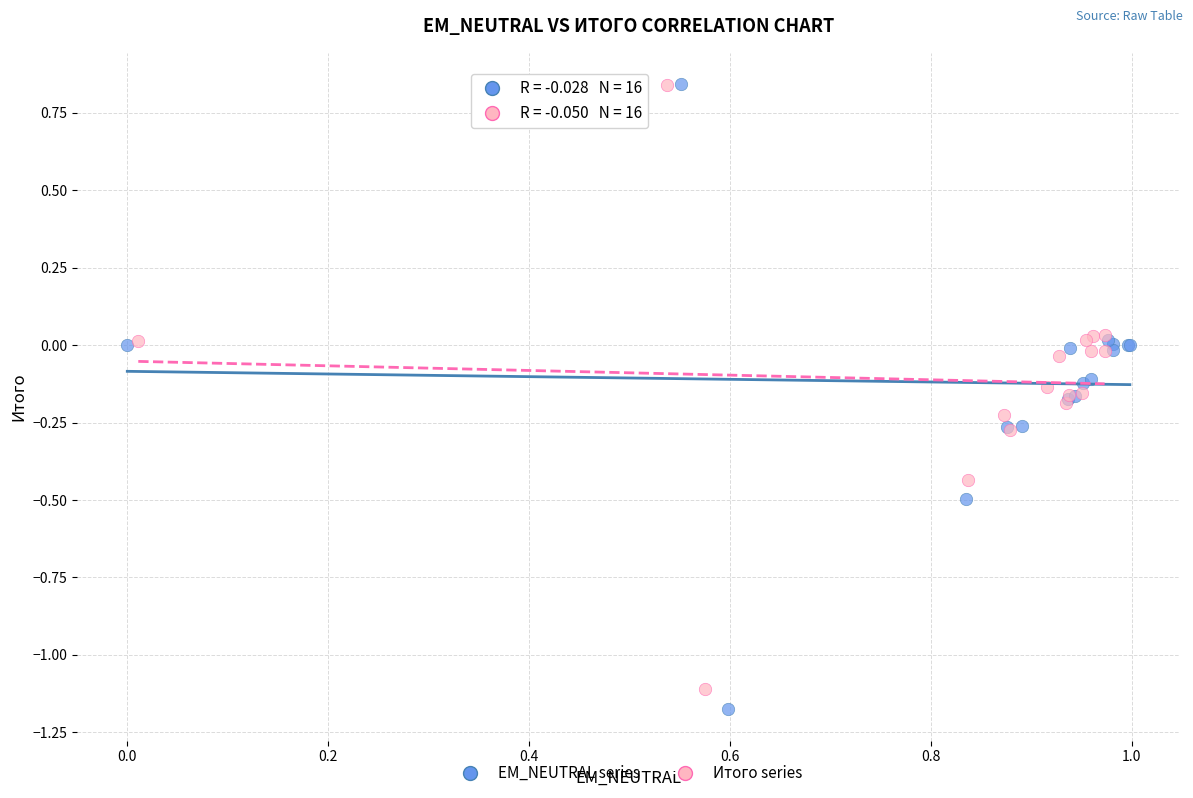

Which series has the widest spread of Y values?

EM_NEUTRAL series